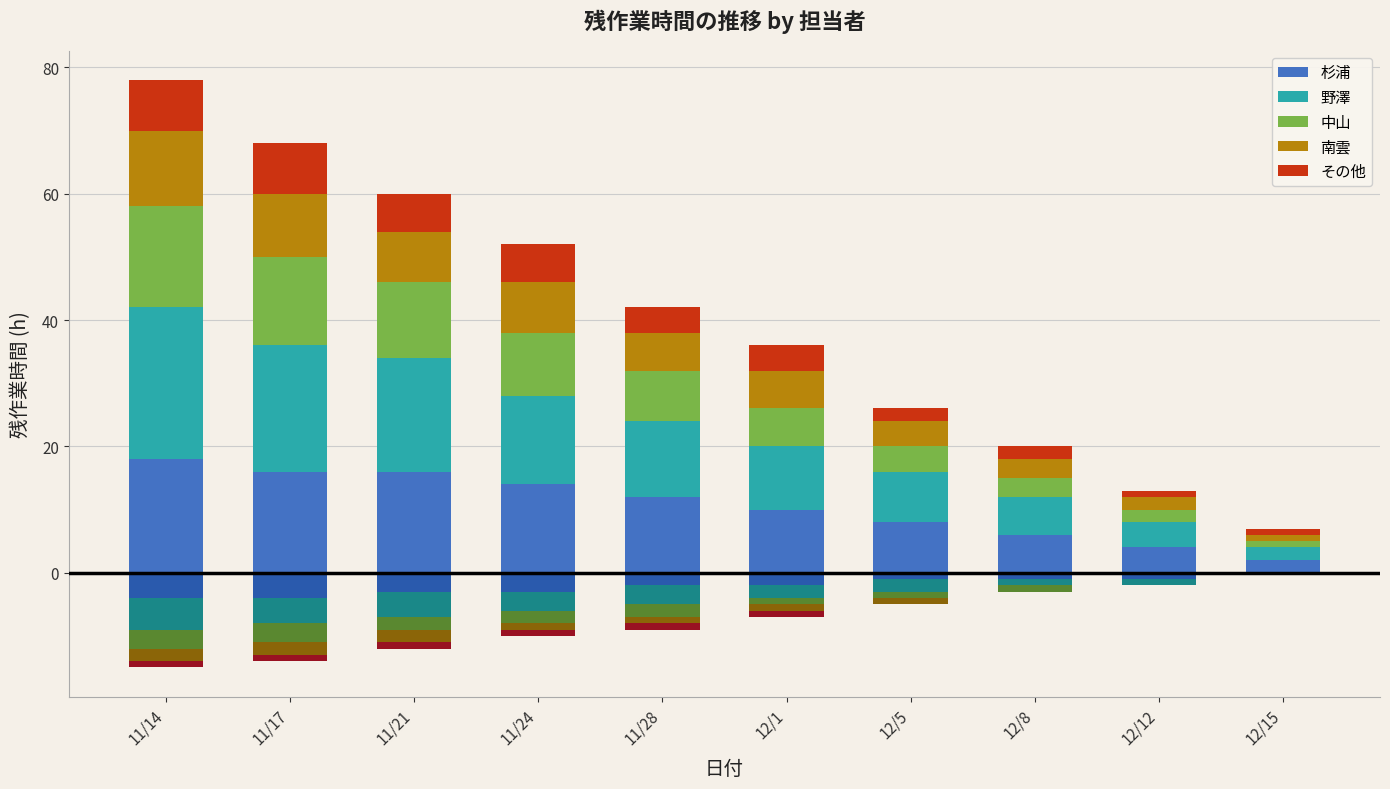

The value of 南雲 at 11/14 is 12. True or false?

True